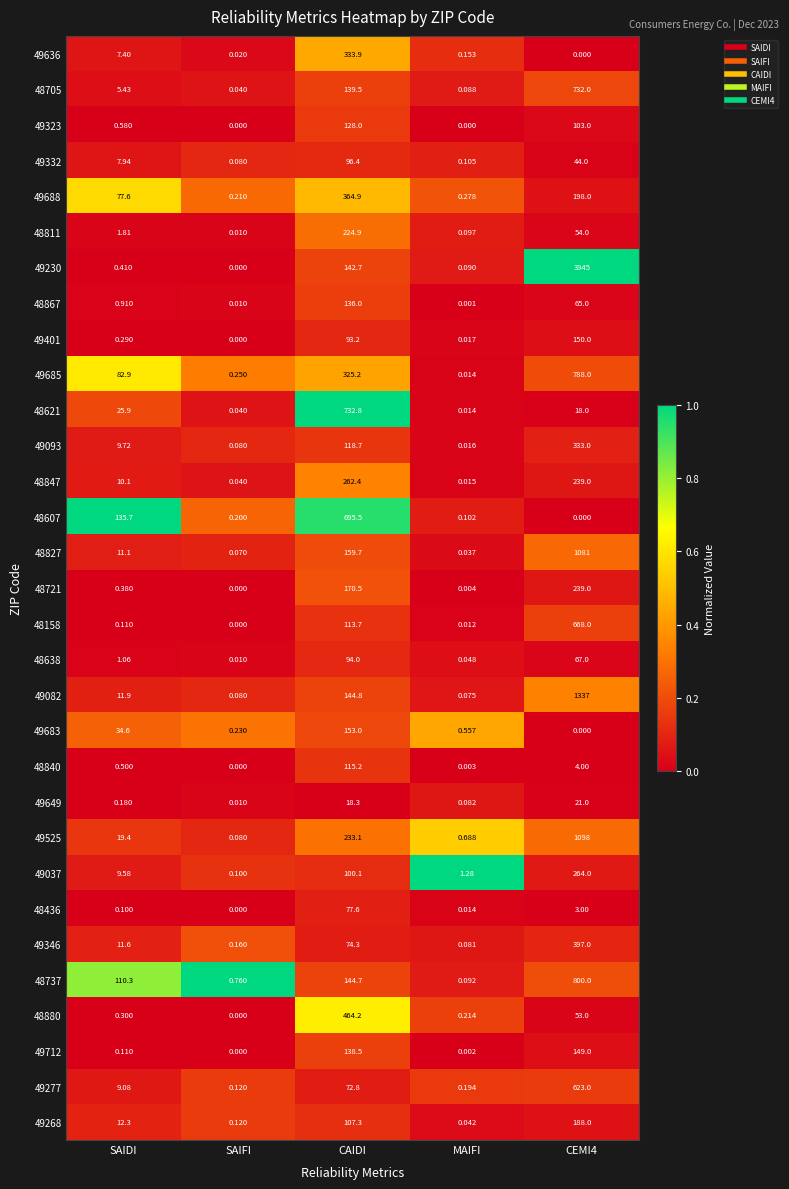

How many categories are shown in the chart?

5